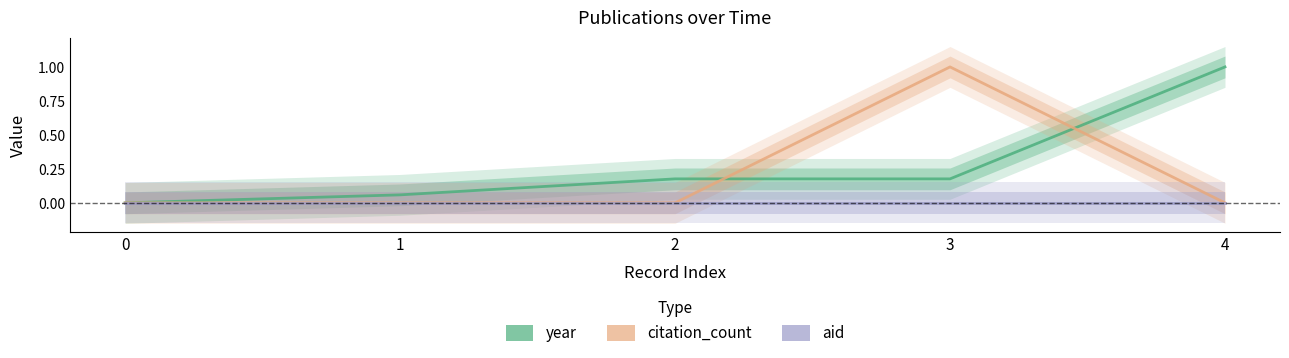

At how many categories does at least one series exceed 0?

4